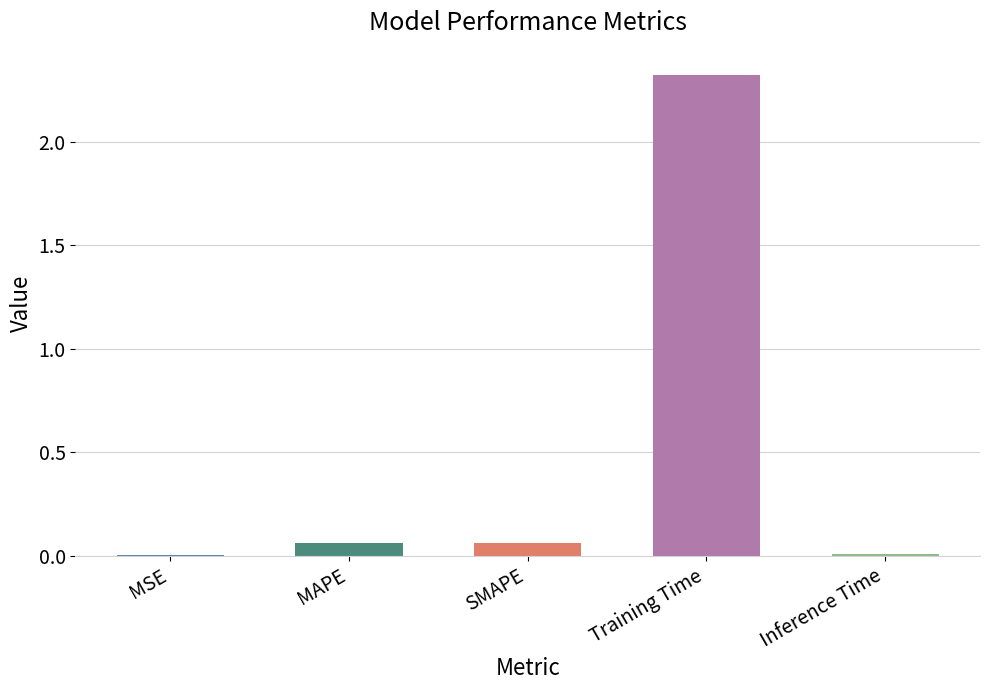

At which category does the chart reach its peak across all series?

Training Time